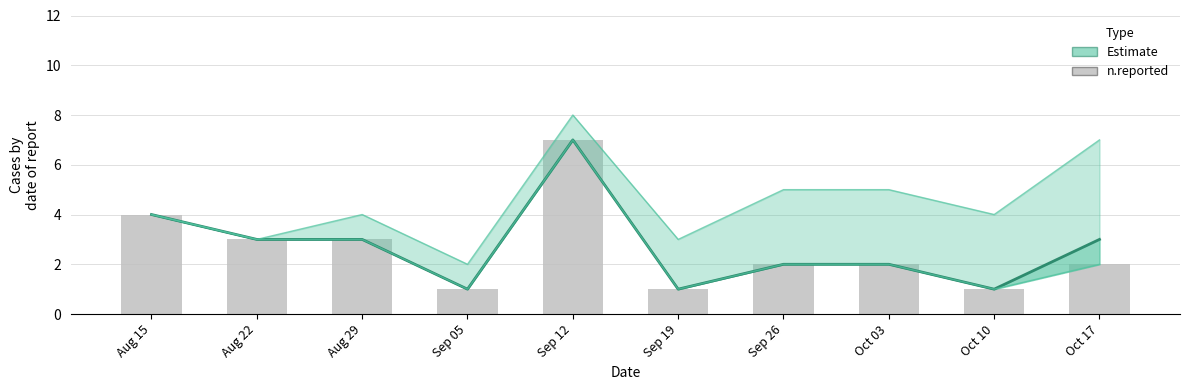

What is the difference between the highest and lowest values at Oct 10?

3